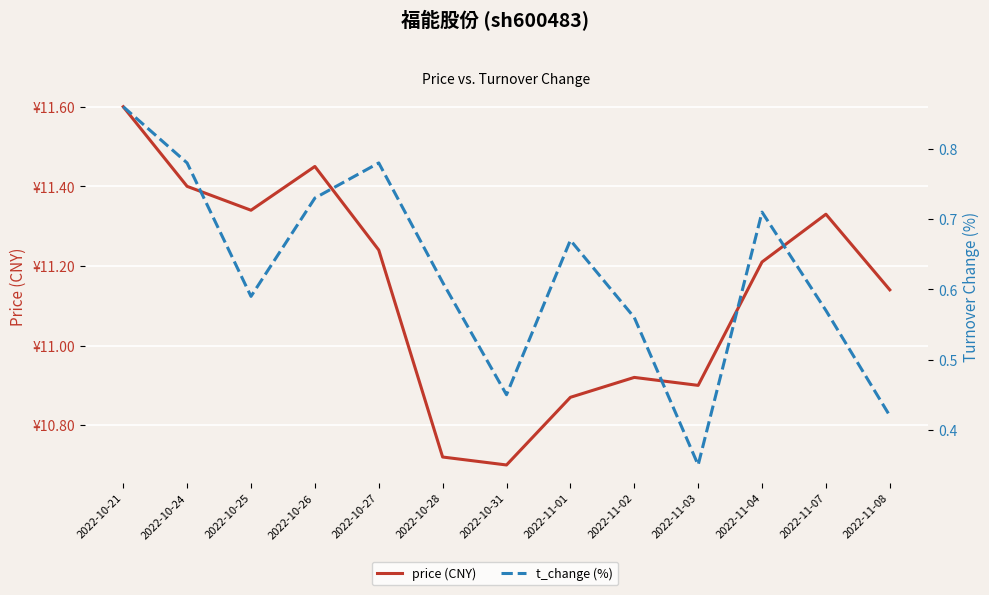

True or false: t_change (%) and price (CNY) intersect in this chart.

False